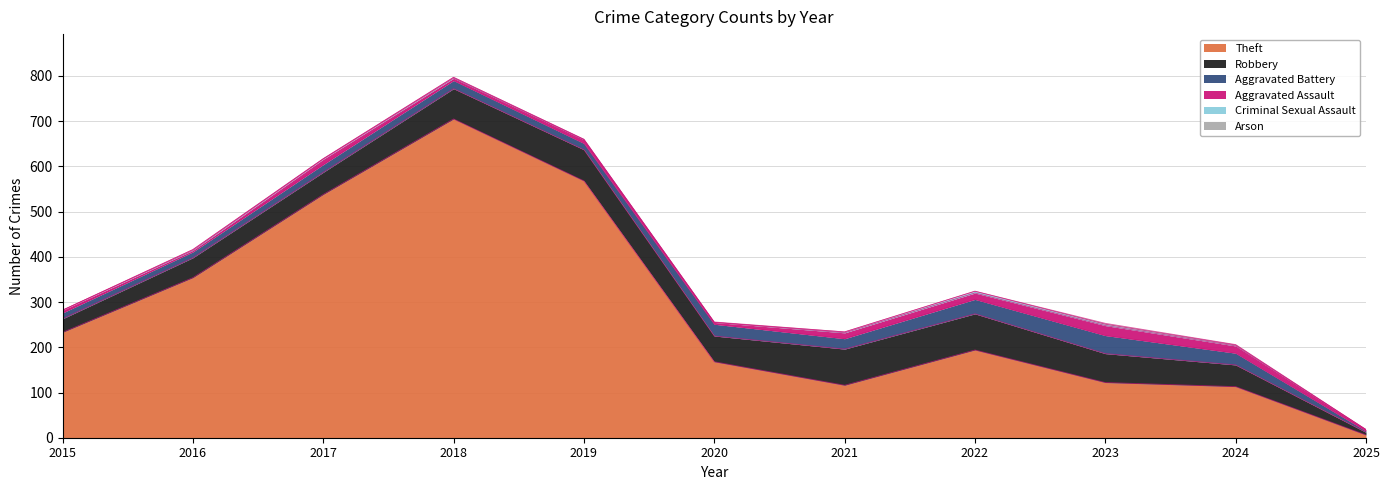

Which series has the largest total across all categories?

Theft